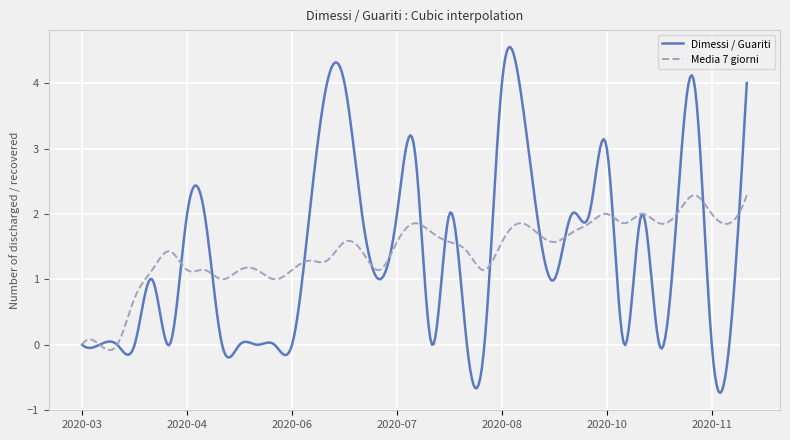

Rank the series by their maximum value, from lowest to highest.

Media 7 giorni, Dimessi / Guariti